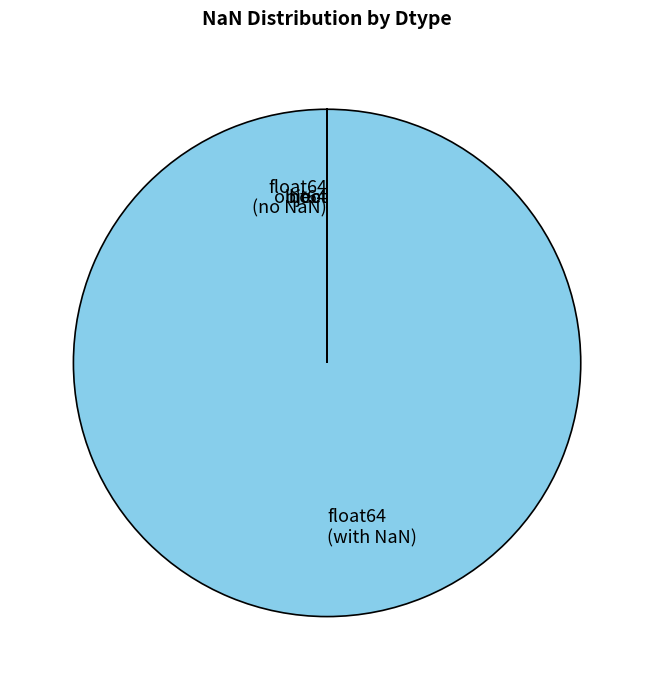

Does any single category account for the majority?

Yes